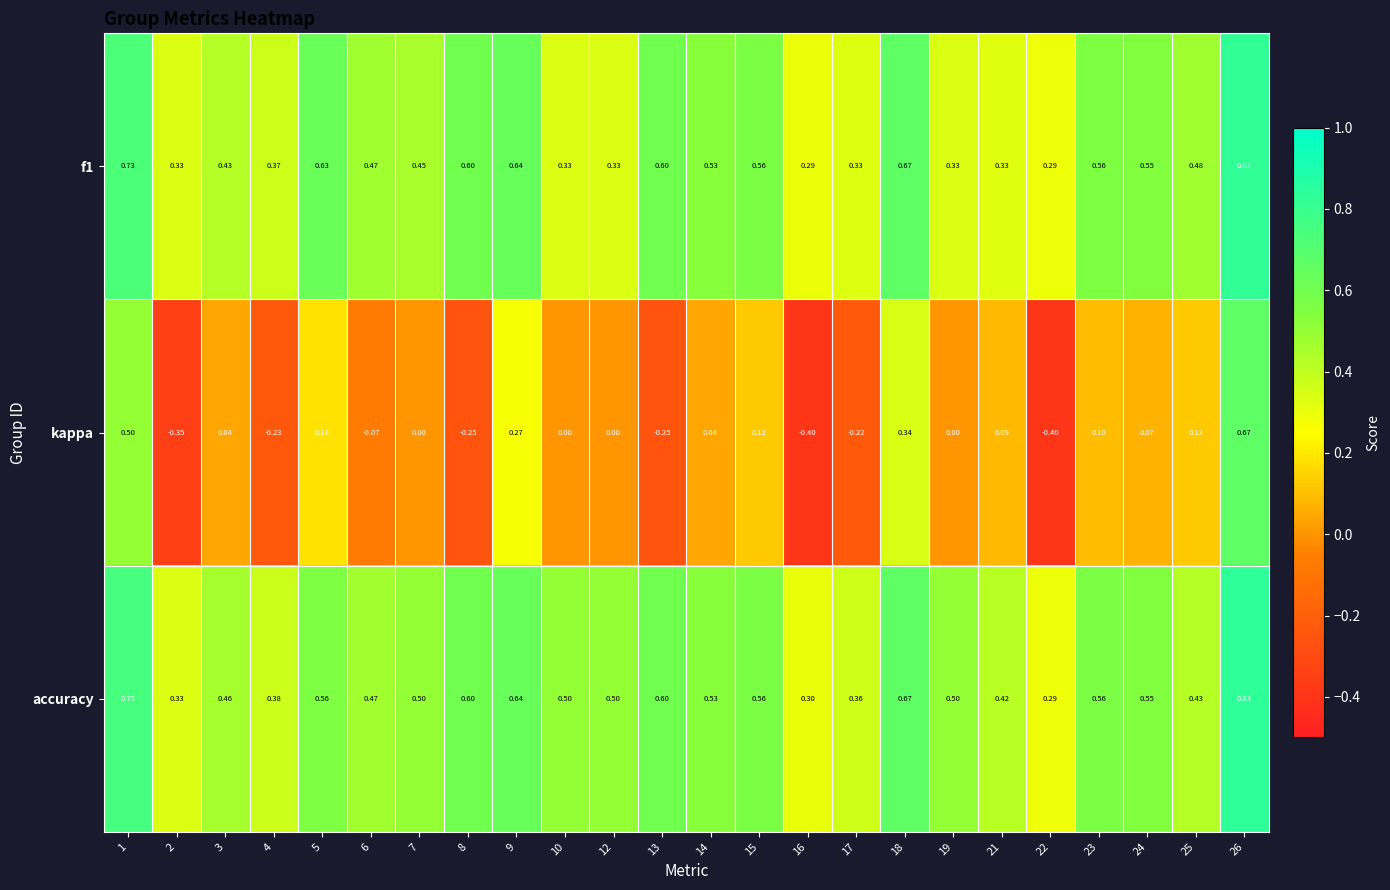

Which series has the largest range (max minus min)?

kappa